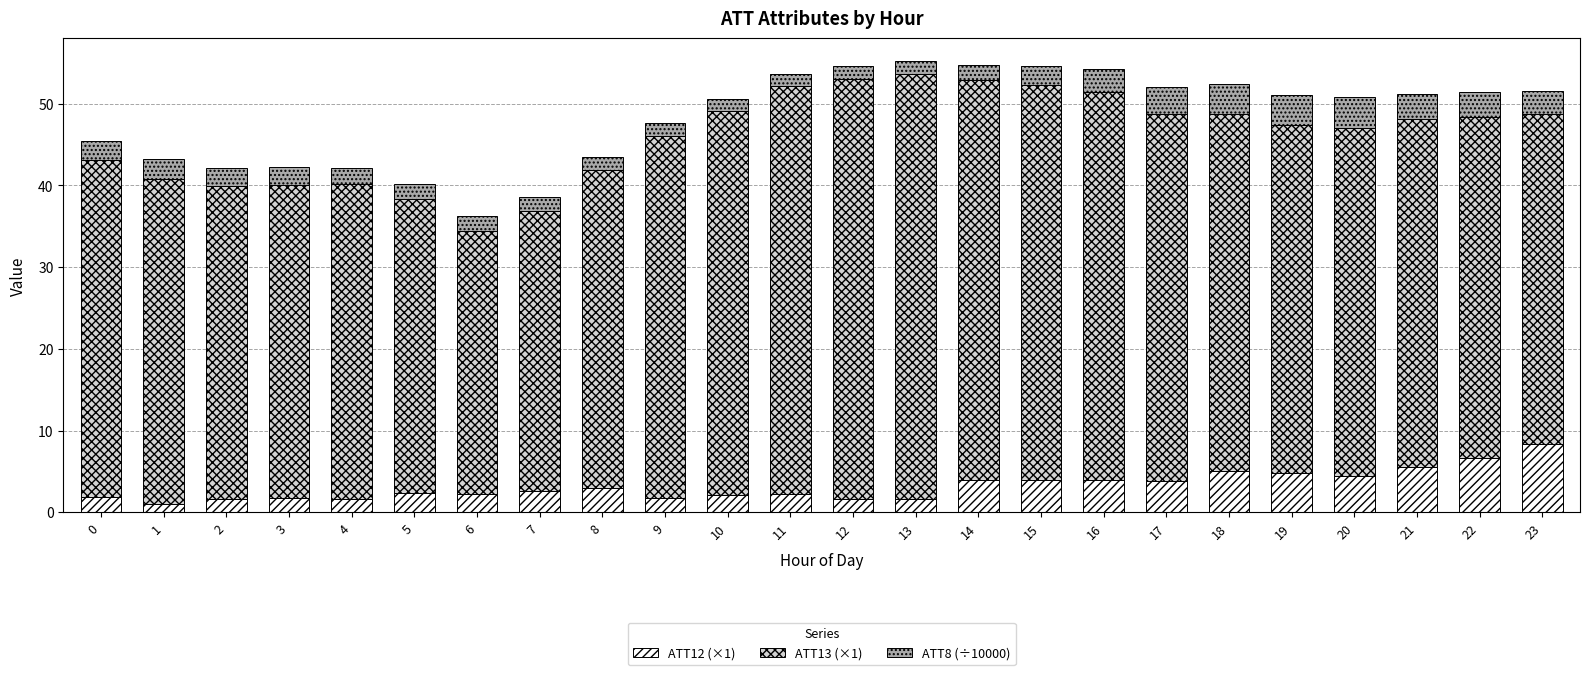

The ATT12 (×1) series shows 4.0 at 14. True or false?

True